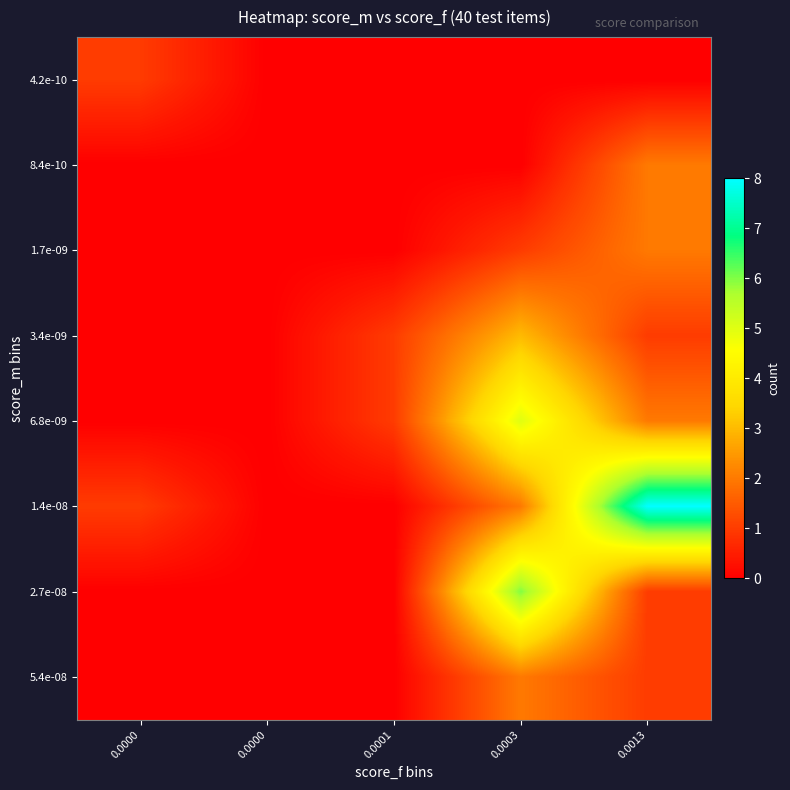

Reading left to right, what are all the values shown in this chart?

4.2e-10: 0.0000=1	0.0000=0	0.0001=0	0.0003=0	0.0013=0
8.4e-10: 0.0000=0	0.0000=0	0.0001=0	0.0003=0	0.0013=2
1.7e-09: 0.0000=0	0.0000=0	0.0001=0	0.0003=1	0.0013=2
3.4e-09: 0.0000=0	0.0000=0	0.0001=1	0.0003=3	0.0013=1
6.8e-09: 0.0000=0	0.0000=0	0.0001=1	0.0003=5	0.0013=2
1.4e-08: 0.0000=1	0.0000=0	0.0001=0	0.0003=2	0.0013=8
2.7e-08: 0.0000=0	0.0000=0	0.0001=0	0.0003=6	0.0013=1
5.4e-08: 0.0000=0	0.0000=0	0.0001=0	0.0003=2	0.0013=1